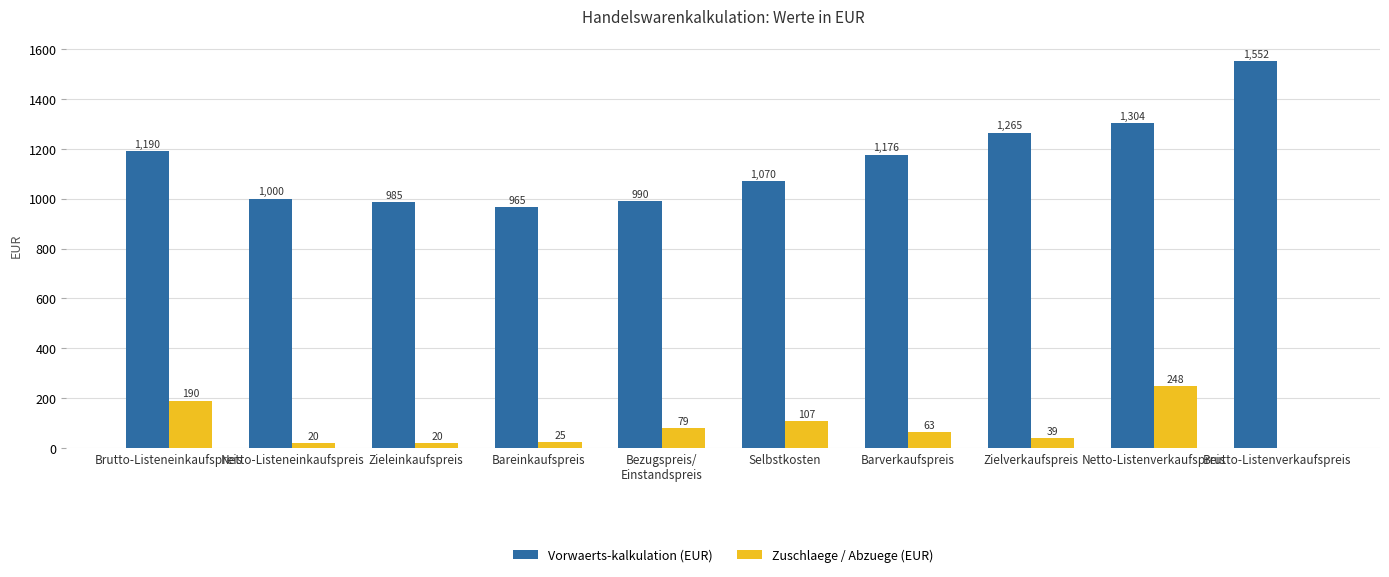

Which series has the largest total across all categories?

Vorwaerts-kalkulation (EUR)